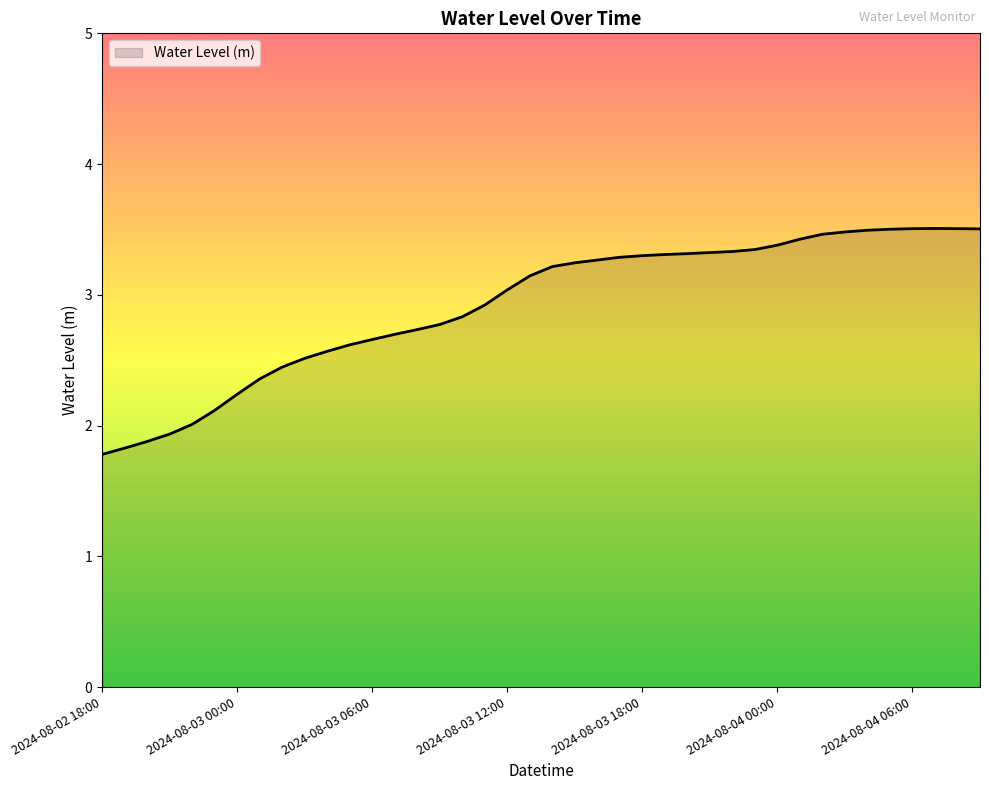

Reading left to right, what are all the values shown in this chart?

1.8	1.8	1.9	1.9	2.0	2.1	2.2	2.4	2.4	2.5	2.6	2.6	2.7	2.7	2.7	2.8	2.8	2.9	3.0	3.1	3.2	3.2	3.3	3.3	3.3	3.3	3.3	3.3	3.3	3.3	3.4	3.4	3.5	3.5	3.5	3.5	3.5	3.5	3.5	3.5